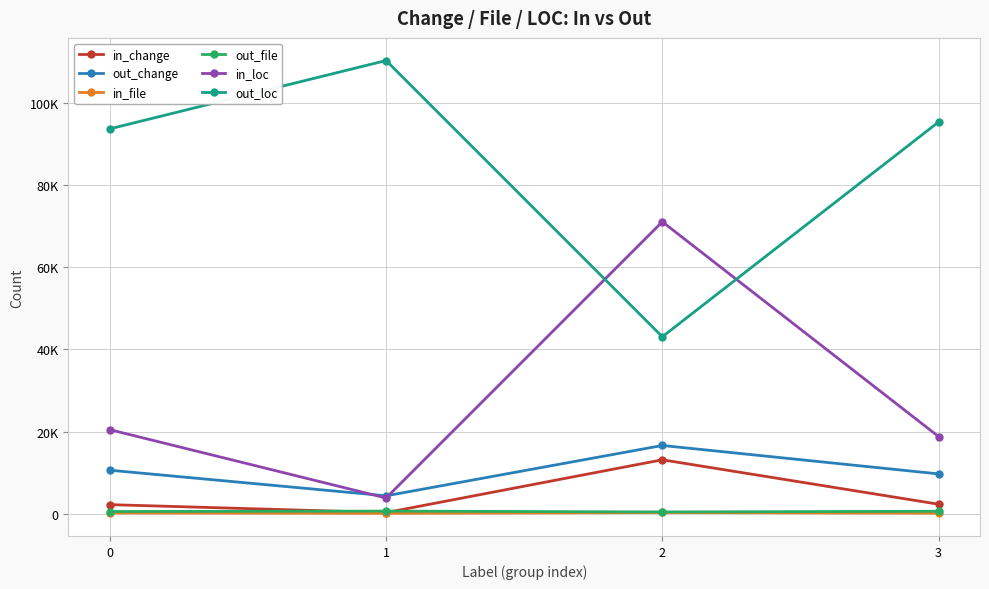

True or false: in_file and out_file cross at least once.

False